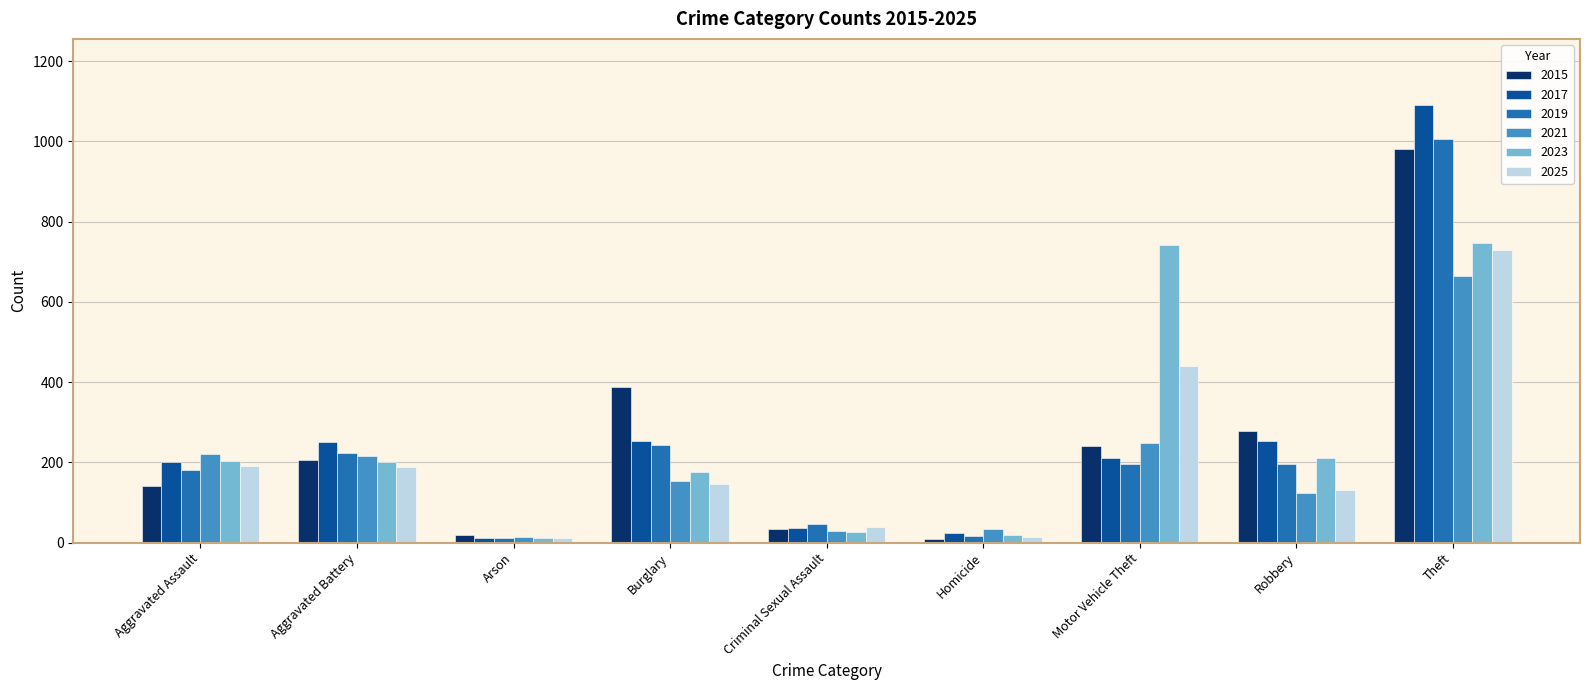

Which category has the lowest value in the 2021 series?

Arson